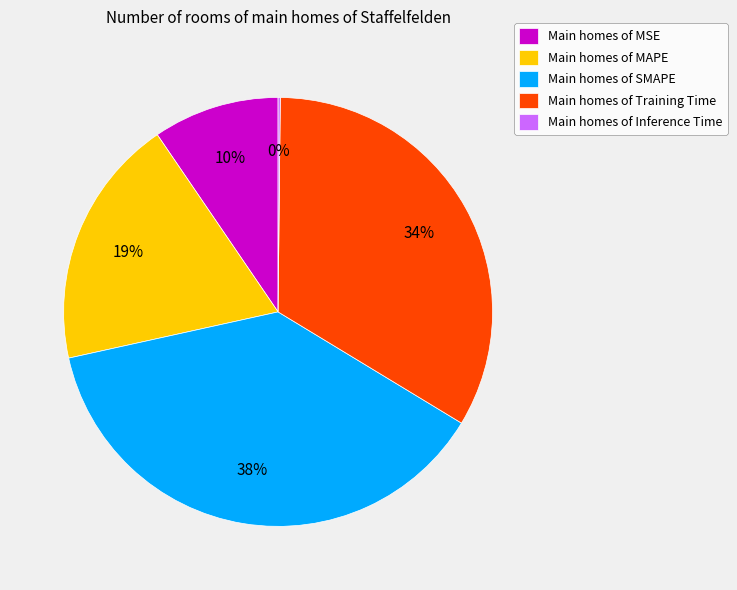

True or false: Main homes of Training Time accounts for 28% of the total.

False